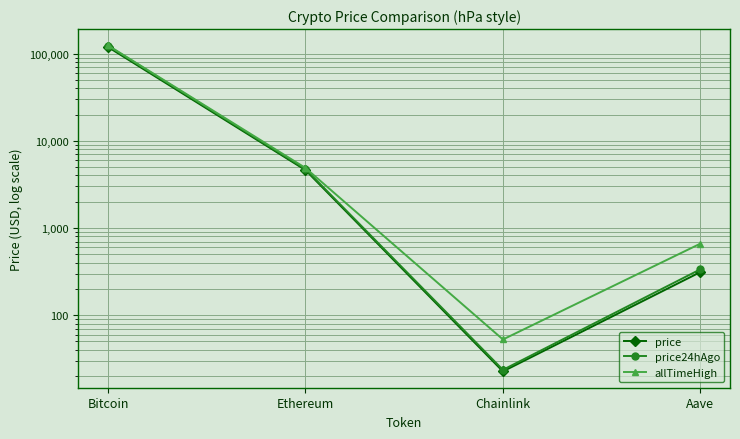

True or false: price and allTimeHigh intersect in this chart.

False